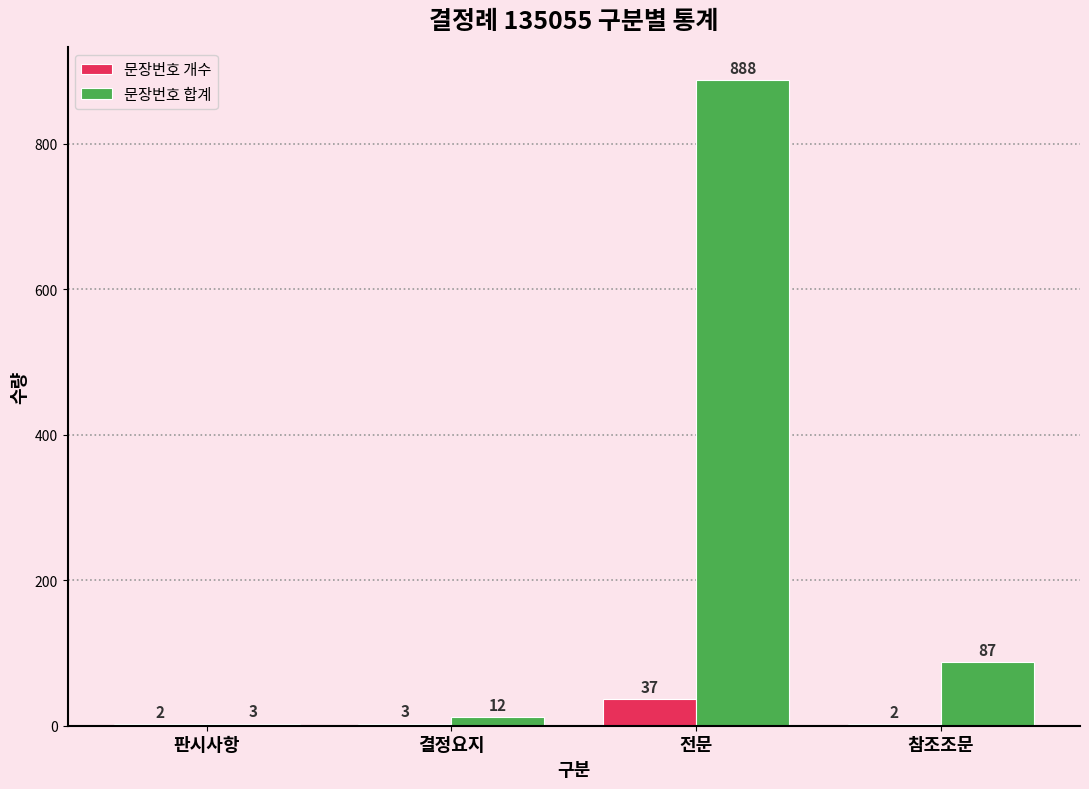

Which series changed the most between 판시사항 and 참조조문?

문장번호 합계